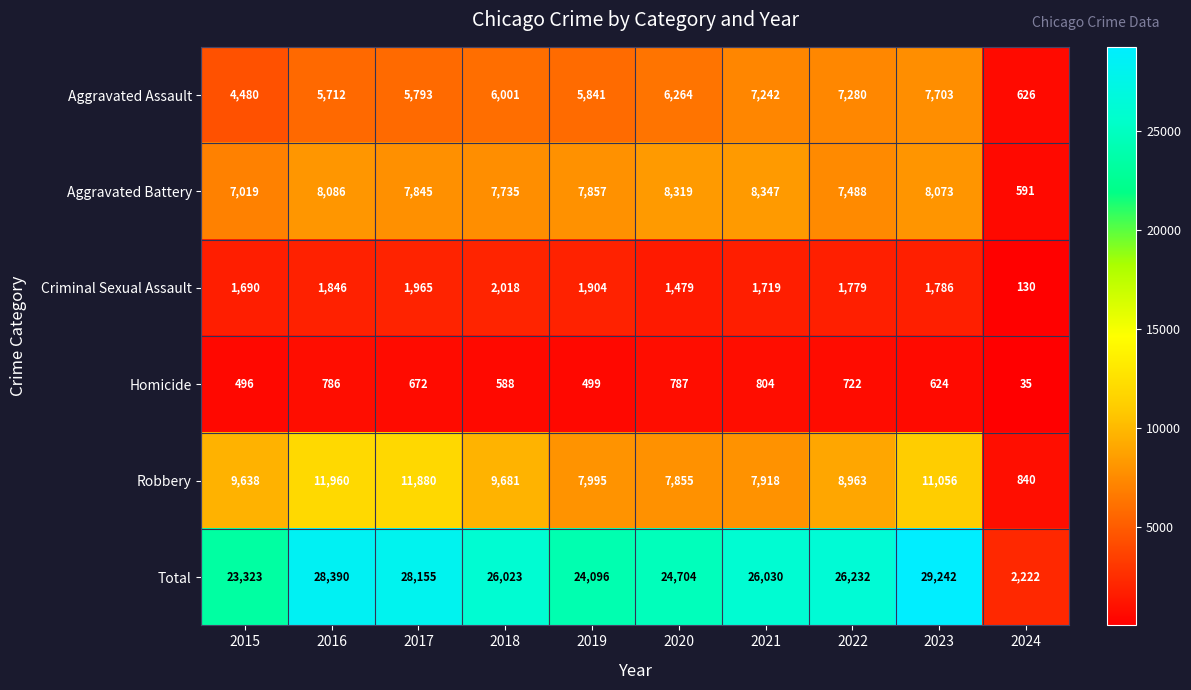

What is the total value across all series at 2019?

48192